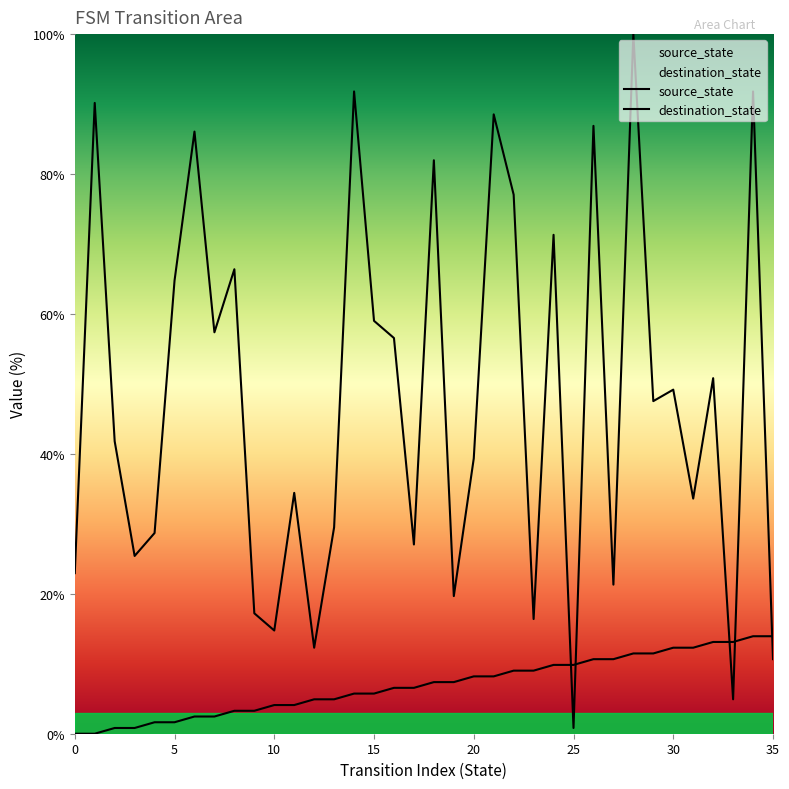

List the series in order of their peak value, lowest first.

source_state, destination_state